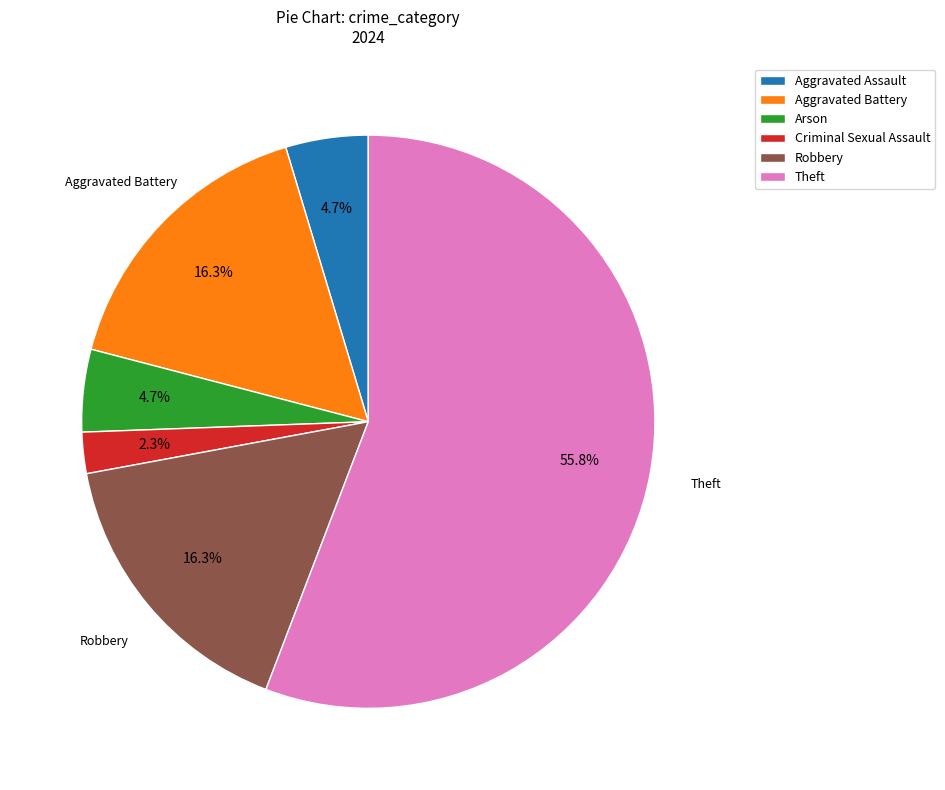

To the nearest percent, what is the combined percentage of Aggravated Assault and Theft?

60%